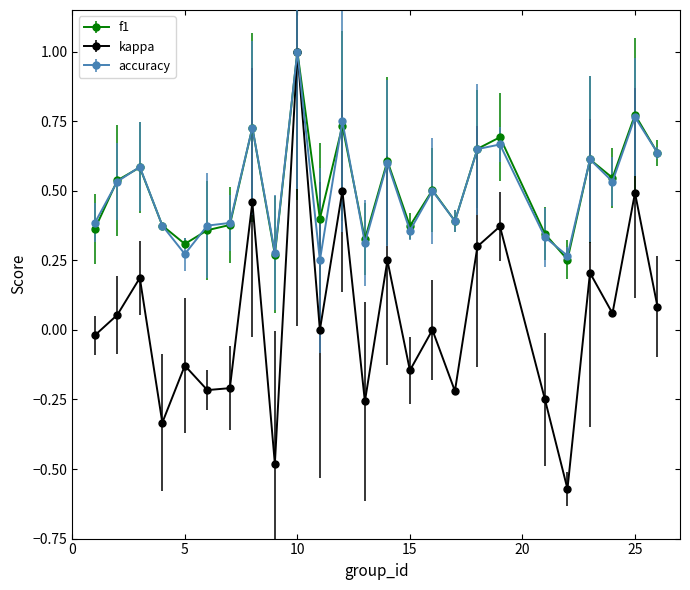

Which series has the widest spread of values?

kappa